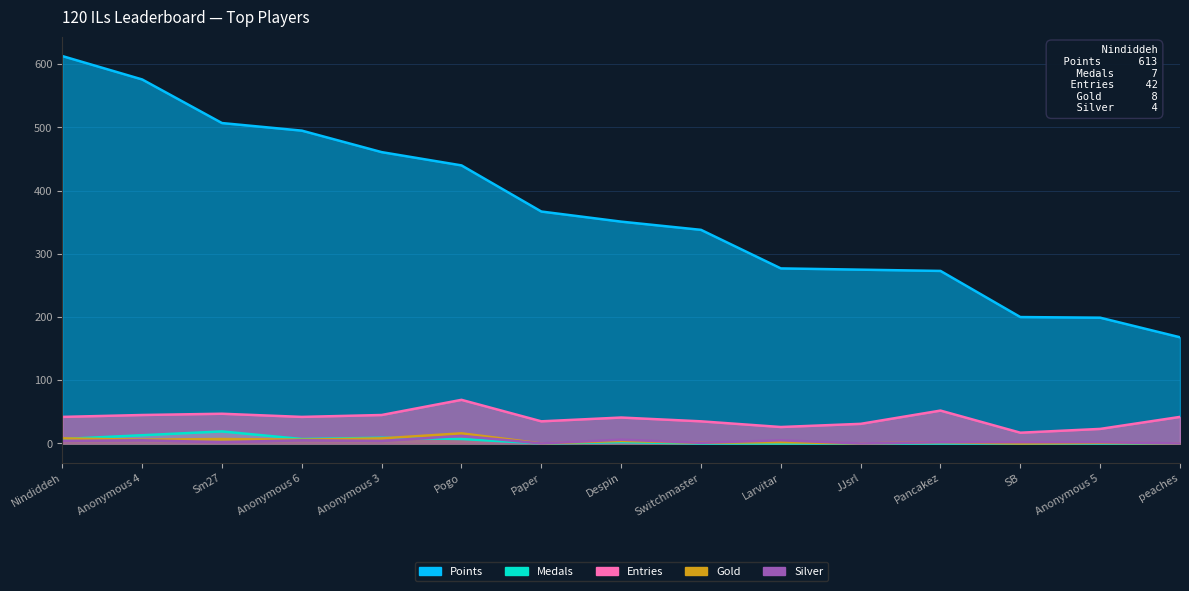

Is it true that Silver equals 1 at Switchmaster?

True